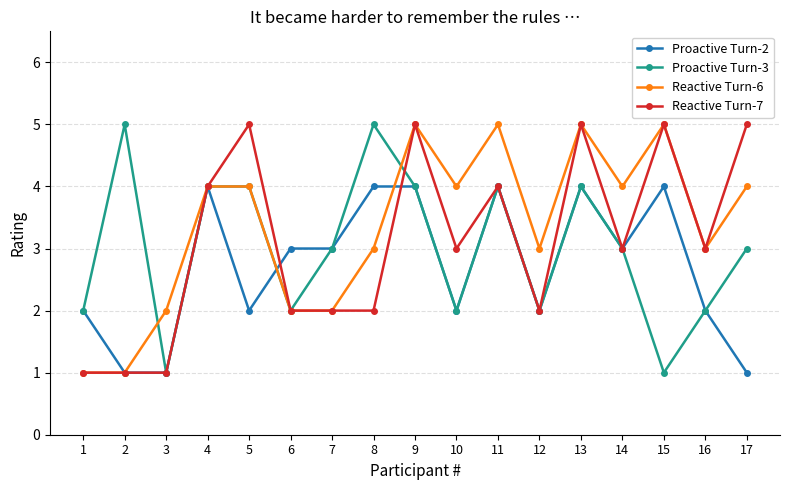

Which series changed the most between 5 and 6?

Reactive Turn-7